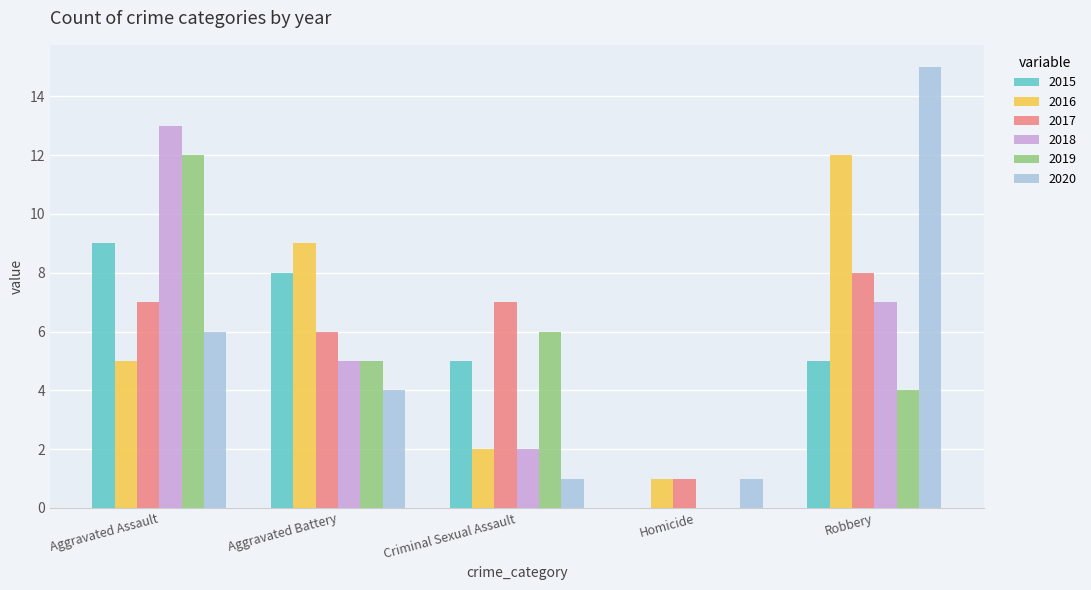

Reading left to right, transcribe all the data shown in this chart.

2015: 9	8	5	0	5
2016: 5	9	2	1	12
2017: 7	6	7	1	8
2018: 13	5	2	0	7
2019: 12	5	6	0	4
2020: 6	4	1	1	15